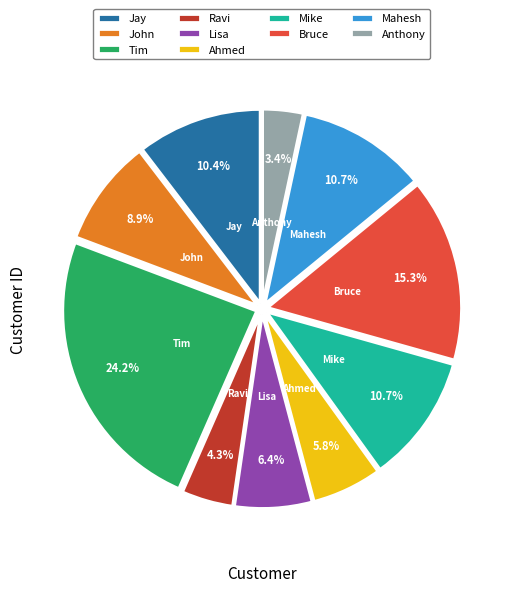

How much of the chart is everything except Ahmed?

94.2%